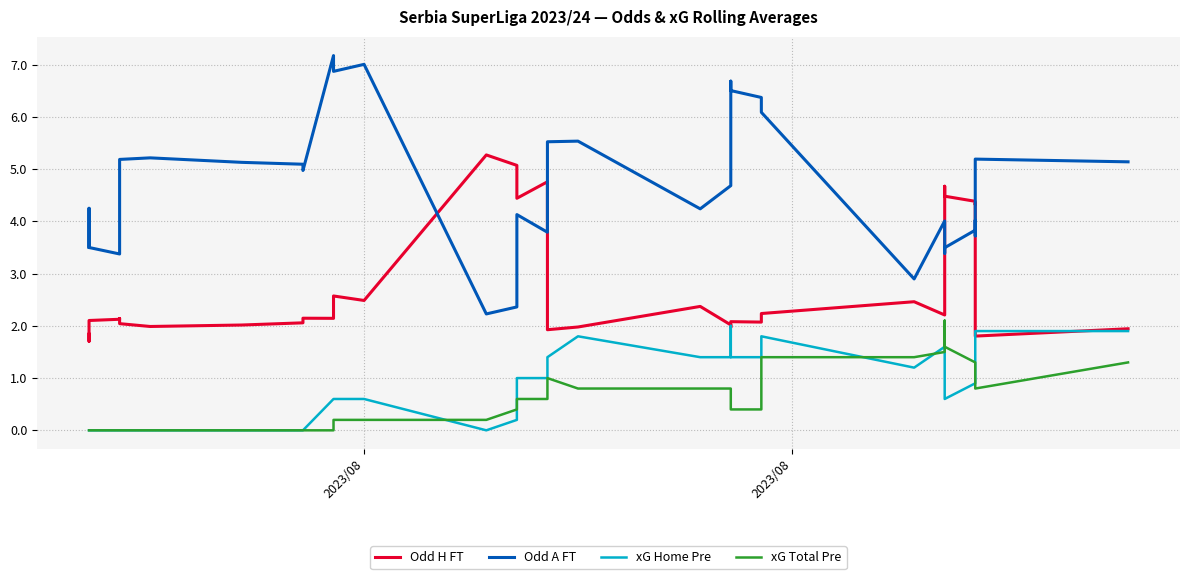

What is the difference between the highest and lowest values at 2023/08?

3.5